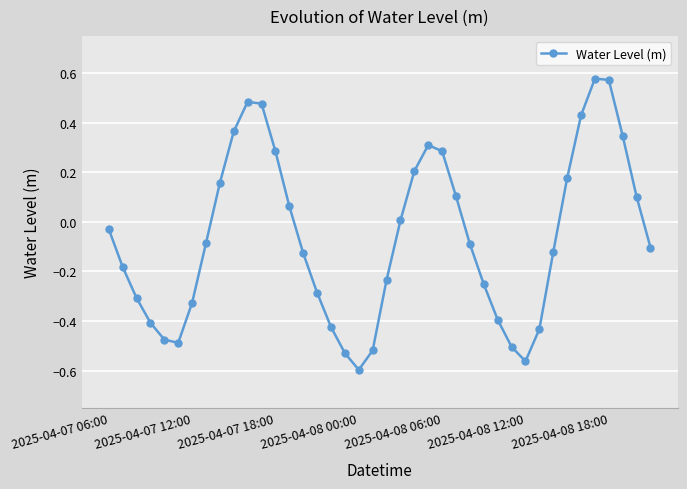

Does the chart display data point markers on the line(s)?

Yes